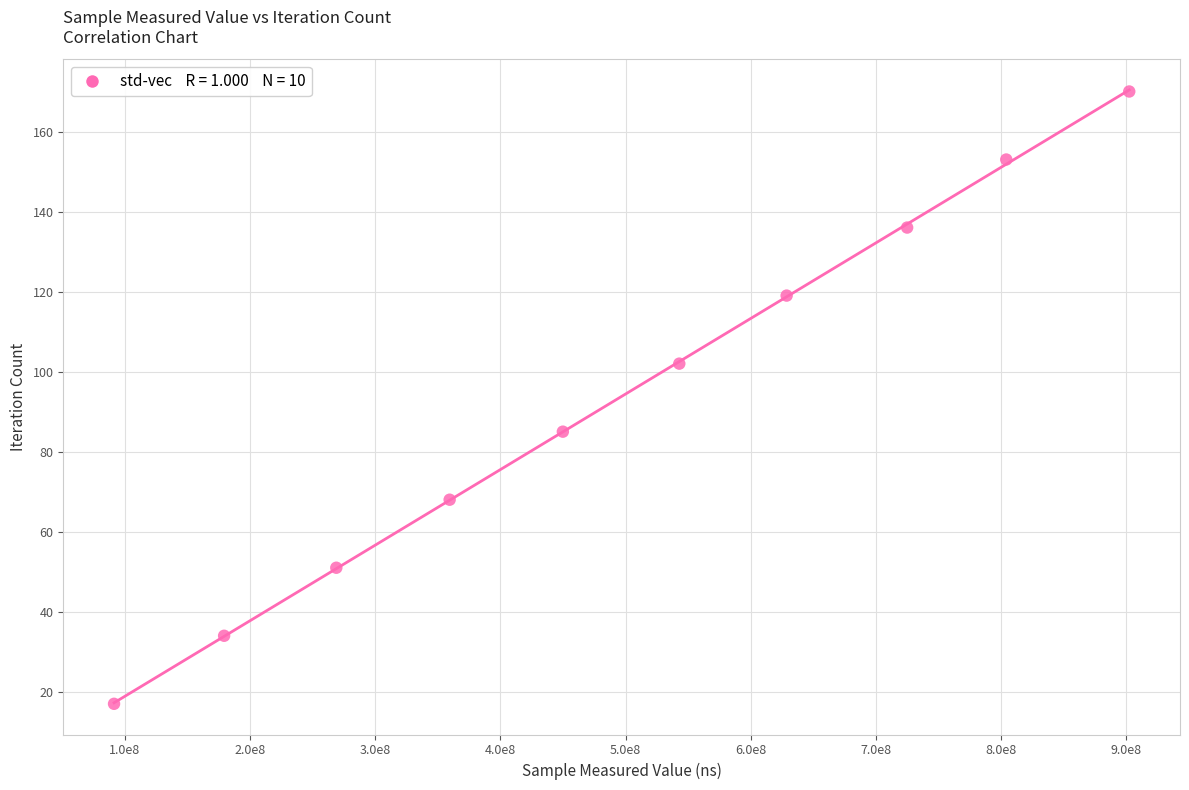

What is the average X value?

495196941